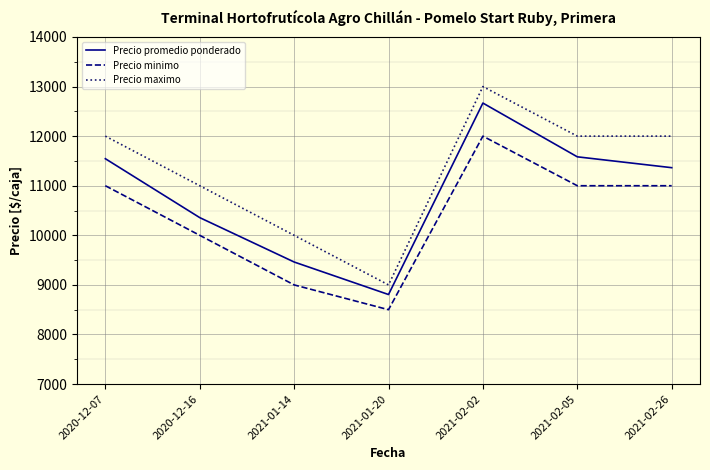

What is the sum of the Precio maximo values at 2021-01-20 and 2021-01-14?

19000